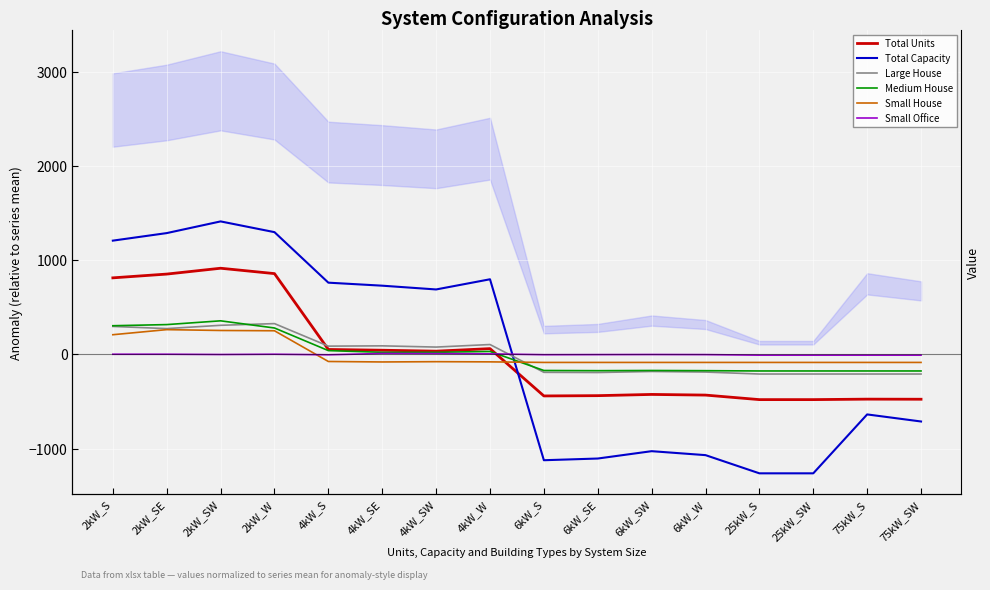

What is the difference between the Total Capacity values at 6kW_SW and 75kW_SW?

315.0